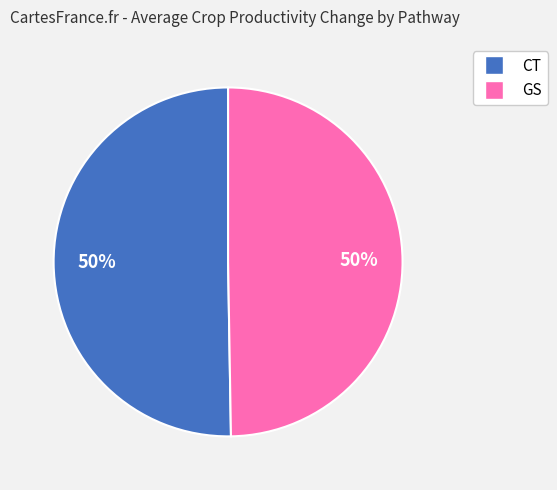

To the nearest percent, what is the average slice percentage?

50%